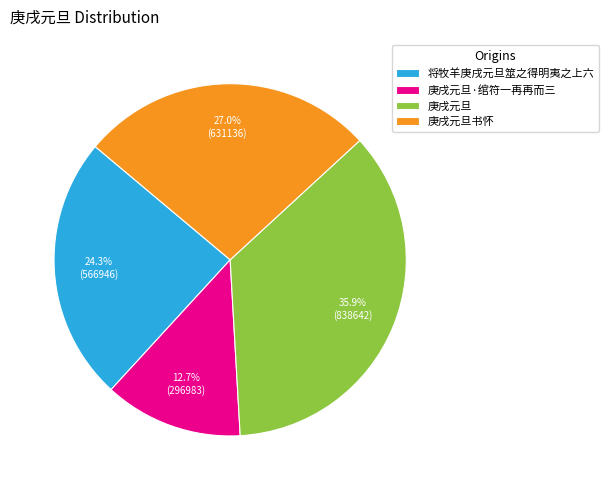

To the nearest percent, what percentage of the pie is 庚戌元旦·绾符一再再而三?

13%